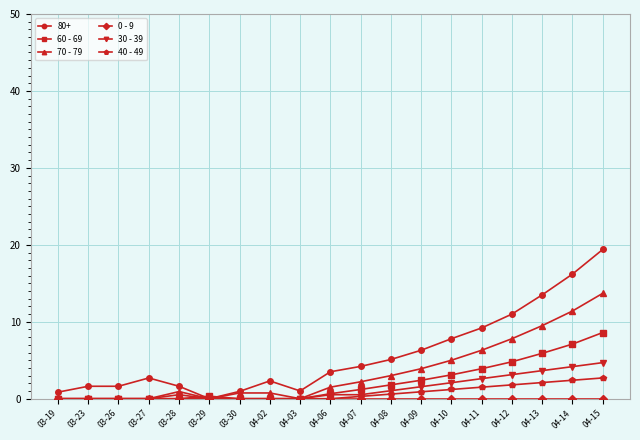

True or false: 30 - 39 has more than 0 points higher than both neighbors.

True